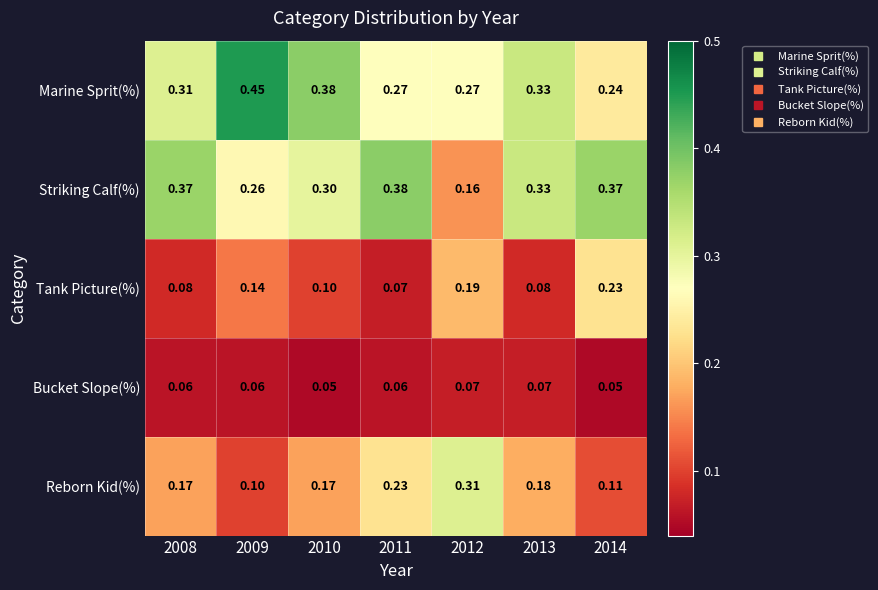

Is the value of Reborn Kid(%) at 2012 greater than the value of Bucket Slope(%) at 2012?

Yes